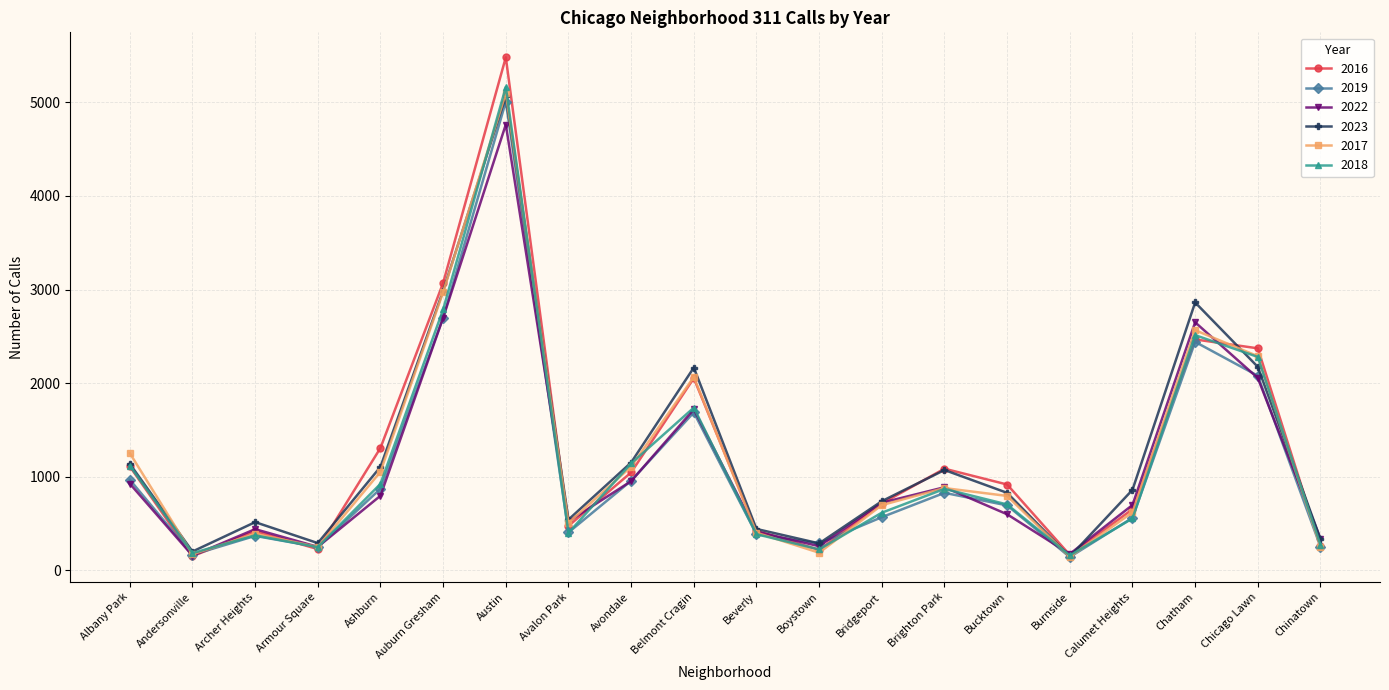

Is this an area chart (filled region under the line)?

No